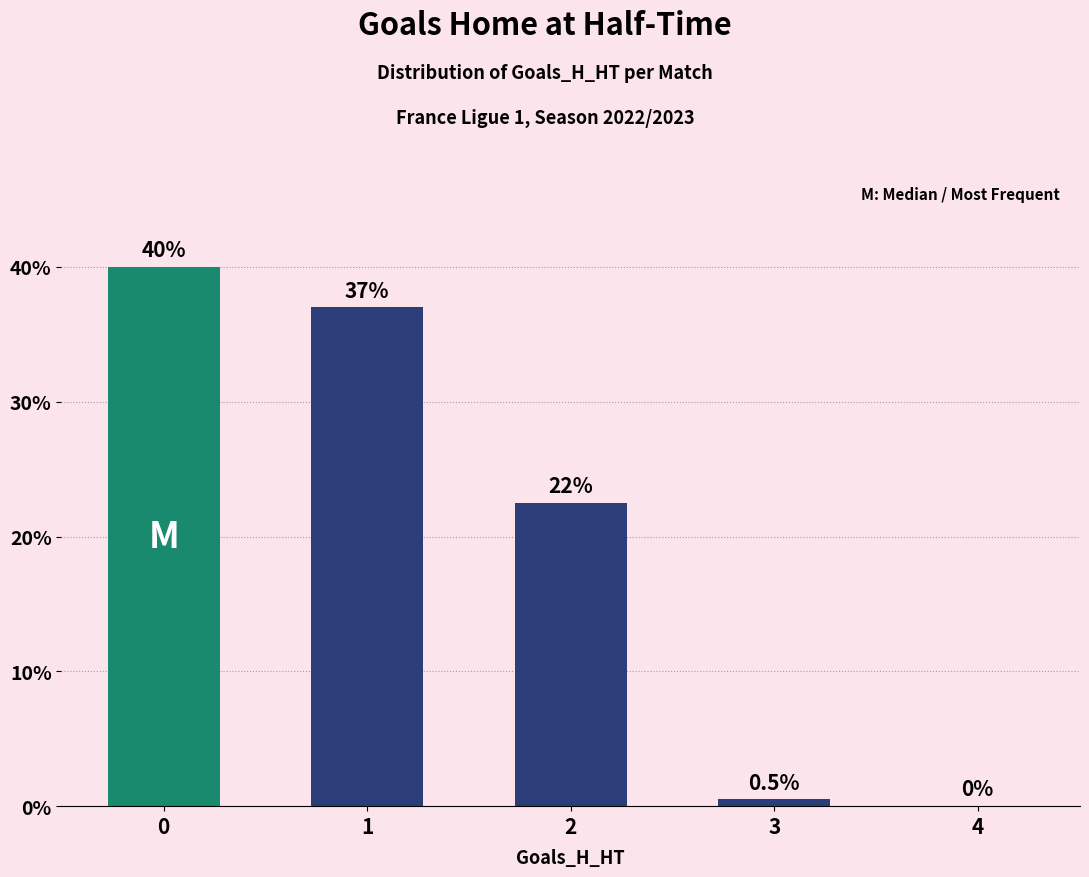

The value at 0 is 21.5. True or false?

False